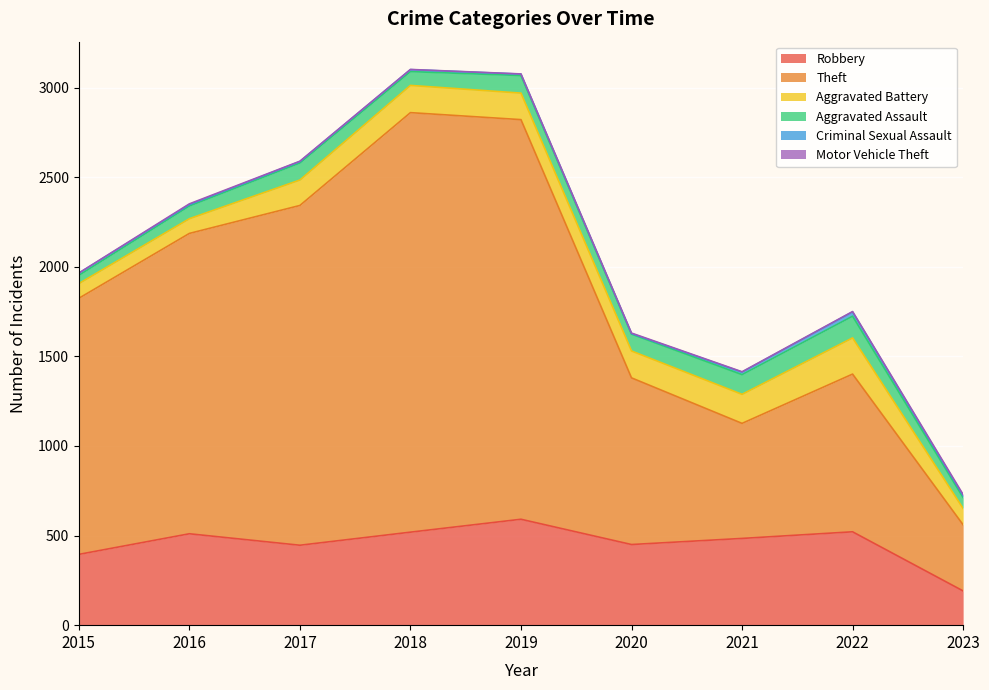

True or false: Theft has a value of 2341 at 2018.

True